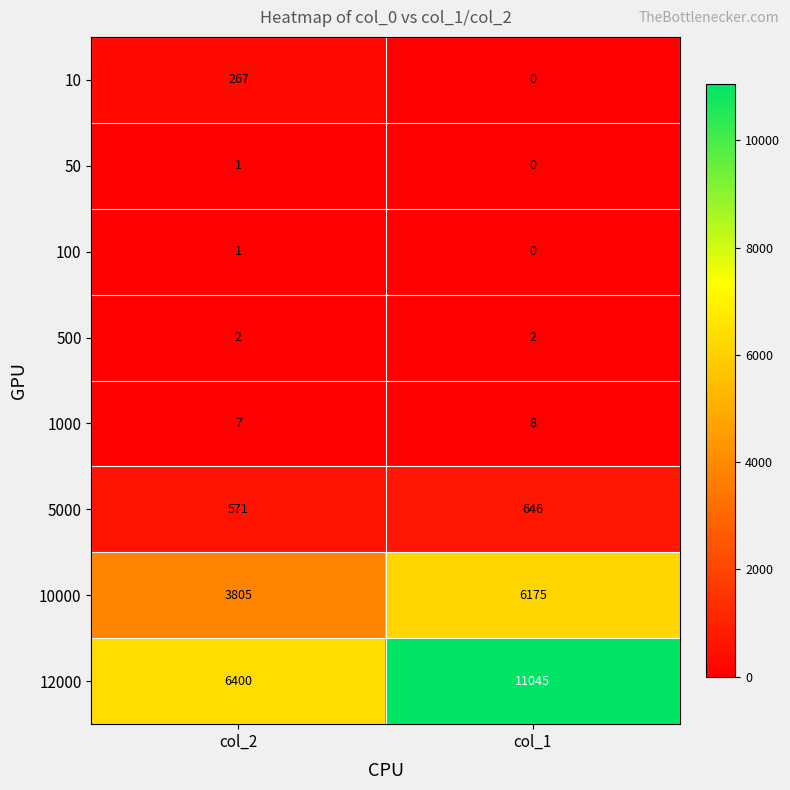

True or false: 500 has a value of 2 at col_2.

True